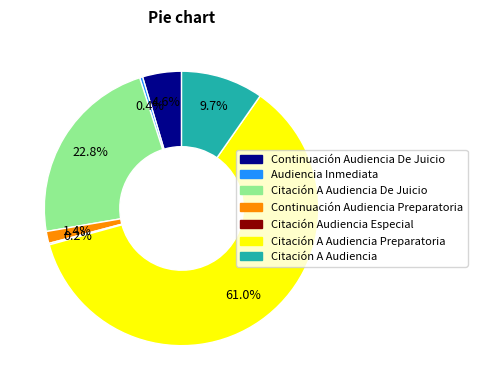

Is there a majority slice in this chart?

Yes